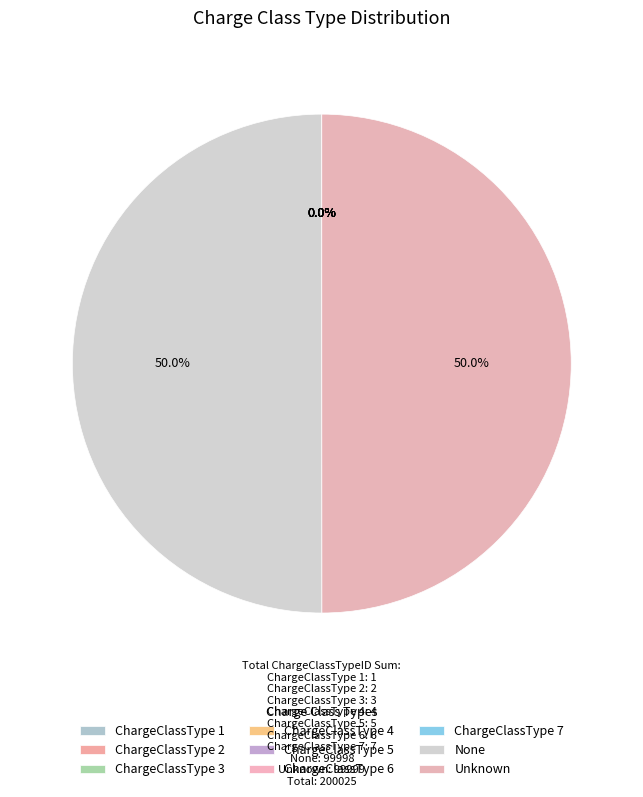

Which category has the biggest portion of the pie?

Unknown